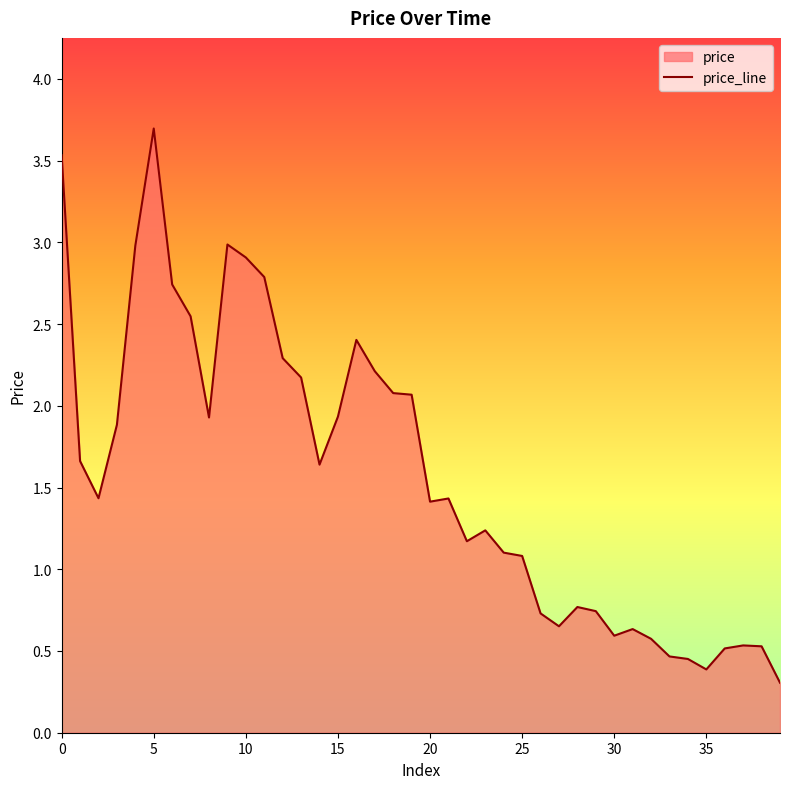

How many interior local peaks (higher than both neighbors) does the data have?

8